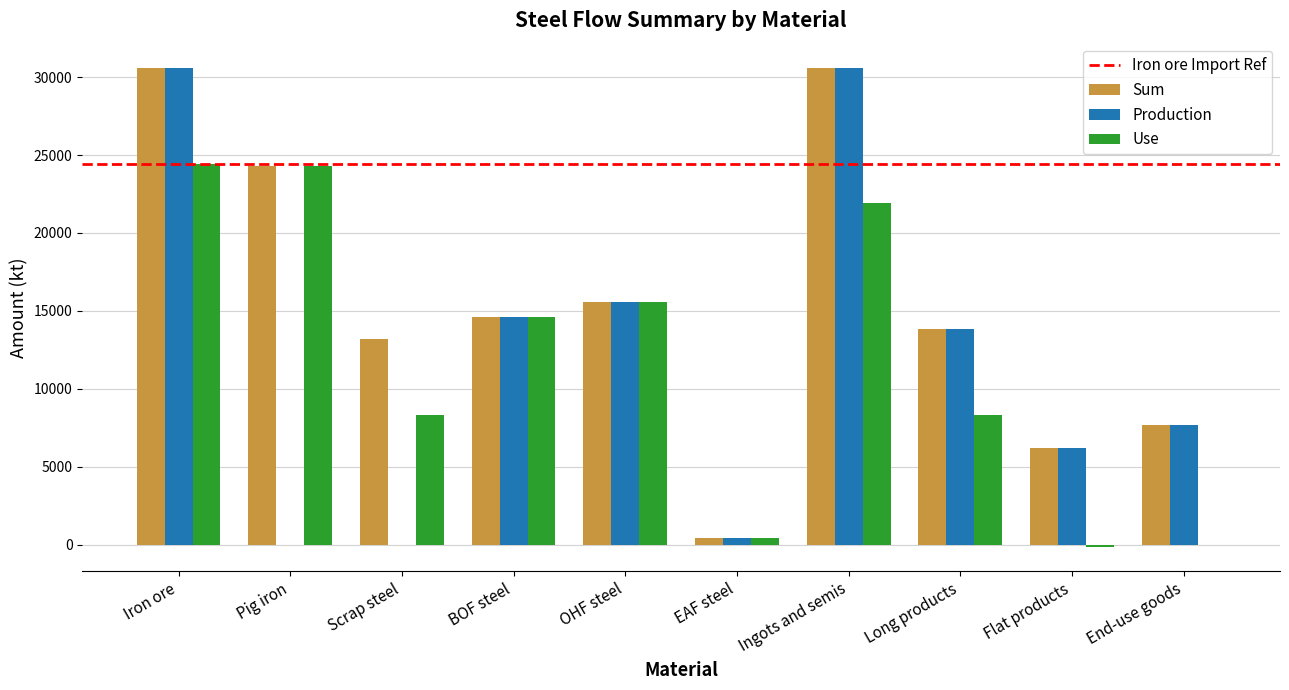

Are the bars grouped side by side (vs. stacked)?

Yes